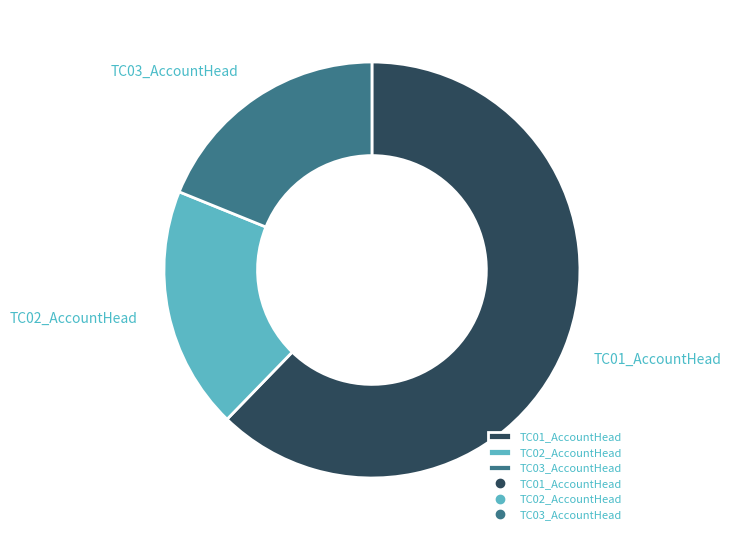

Is it true that TC03_AccountHead is 19% of the pie?

True